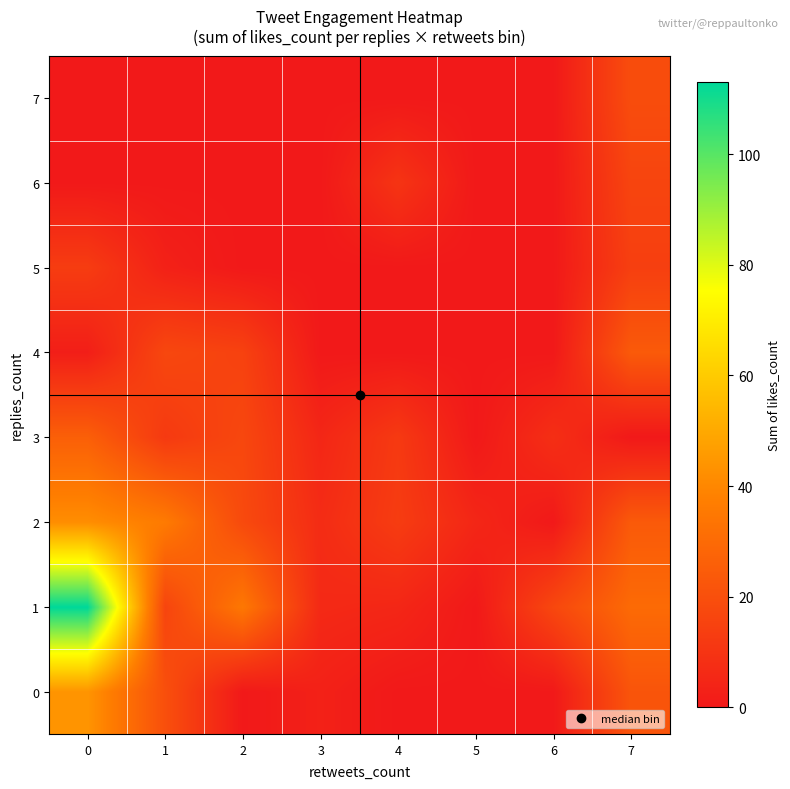

Which series has the largest total across all categories?

1